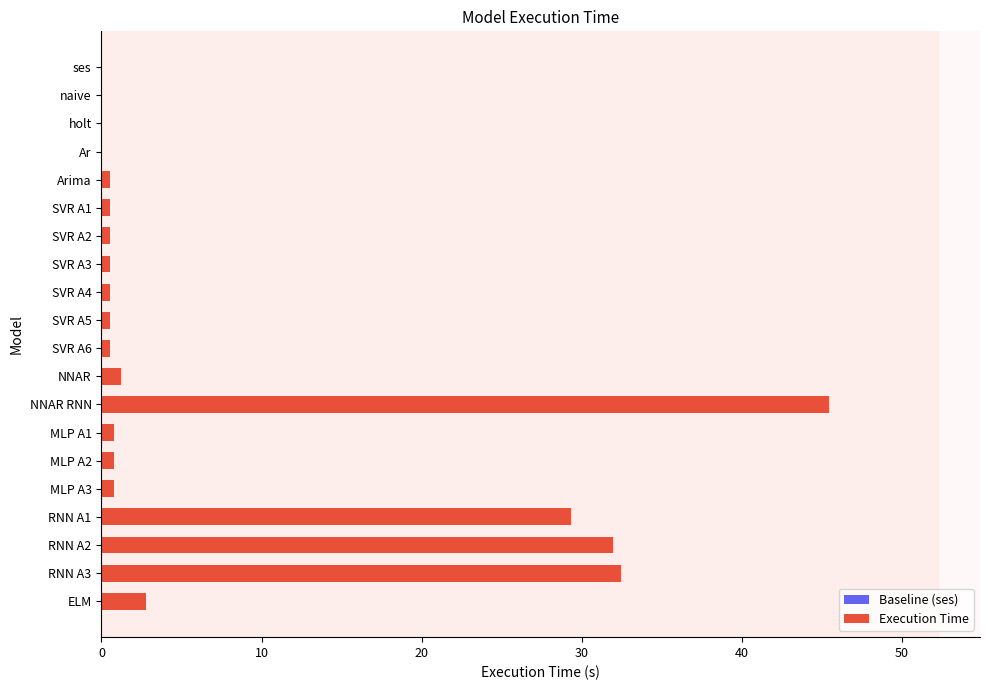

What is the average value?

7.5